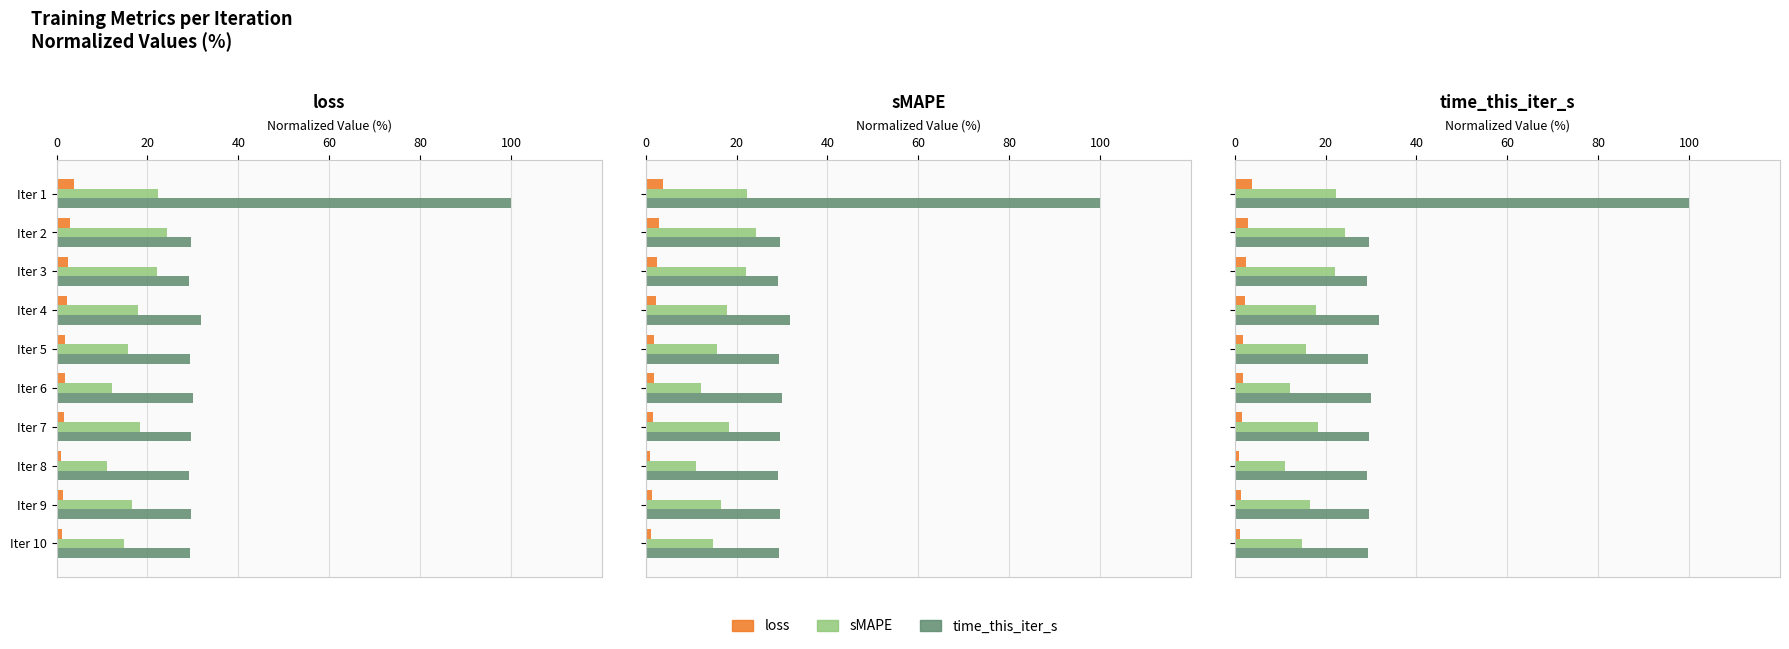

Is it true that time_this_iter_s equals 29.2 at Iter 8?

True